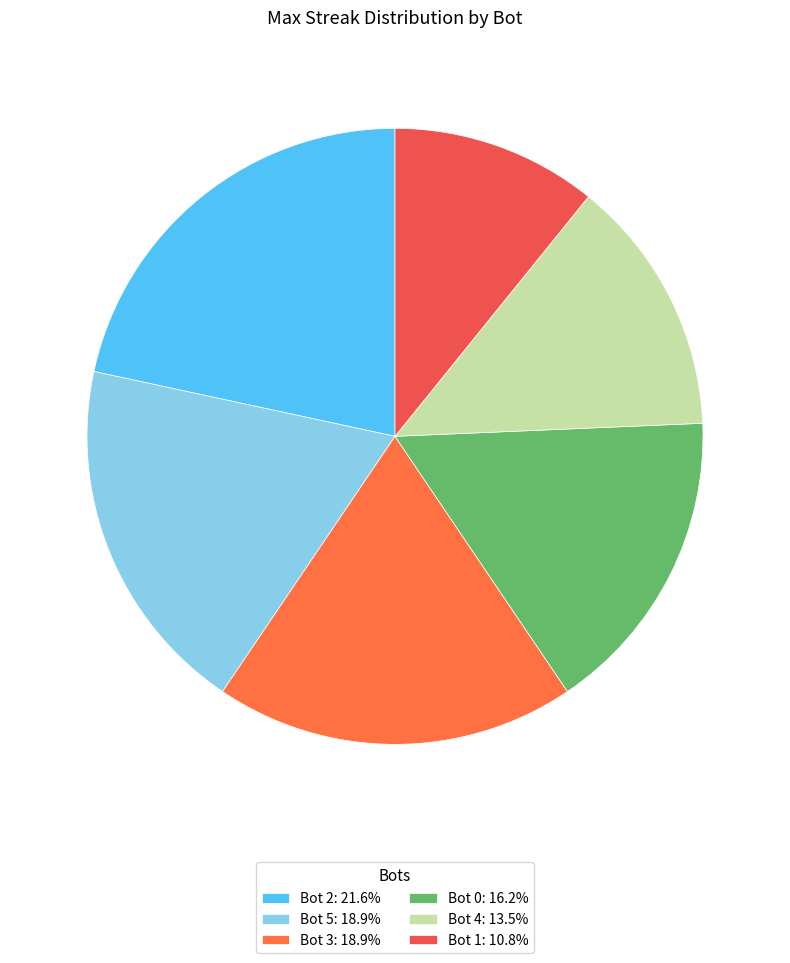

To the nearest percent, what is the combined percentage of Bot 4 and Bot 5?

32%